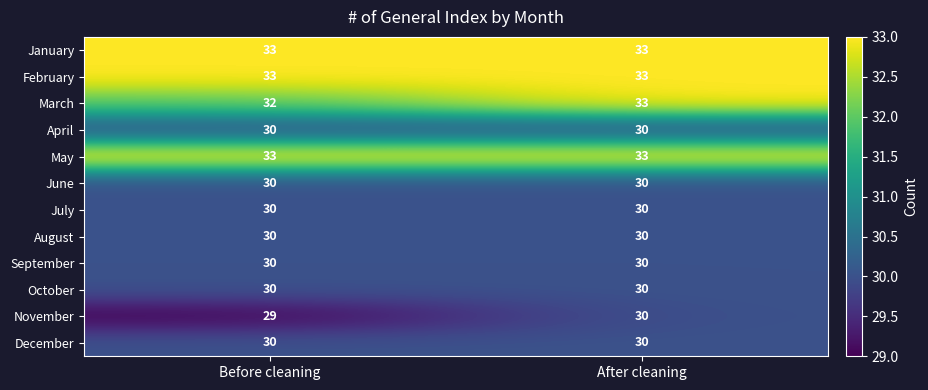

At how many categories does at least one series exceed 31?

2